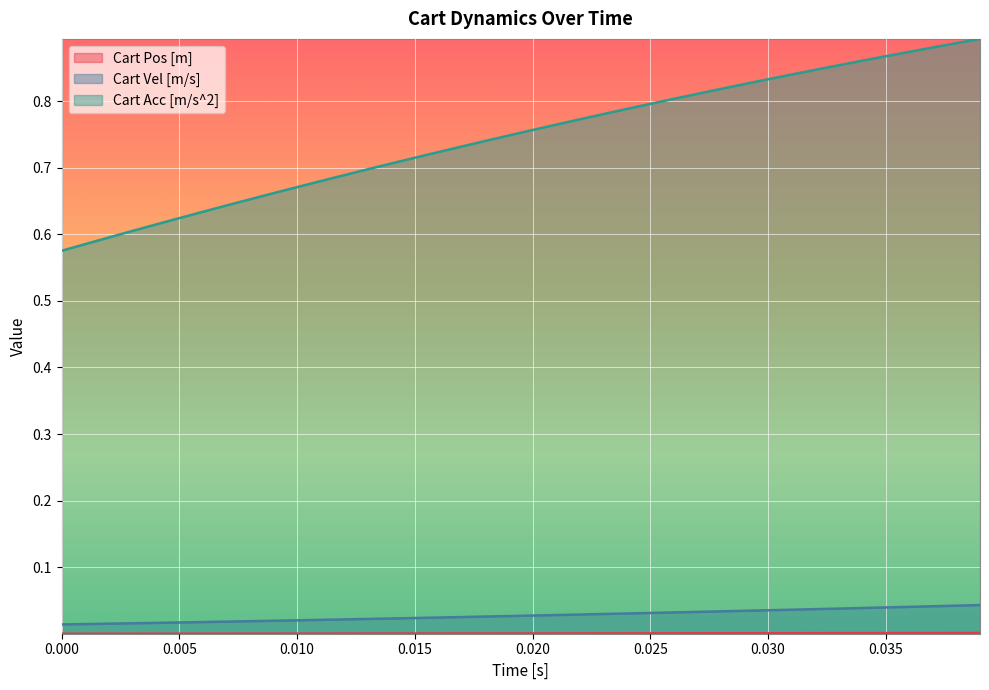

Which series has the widest spread of values?

Cart Acc [m/s^2]